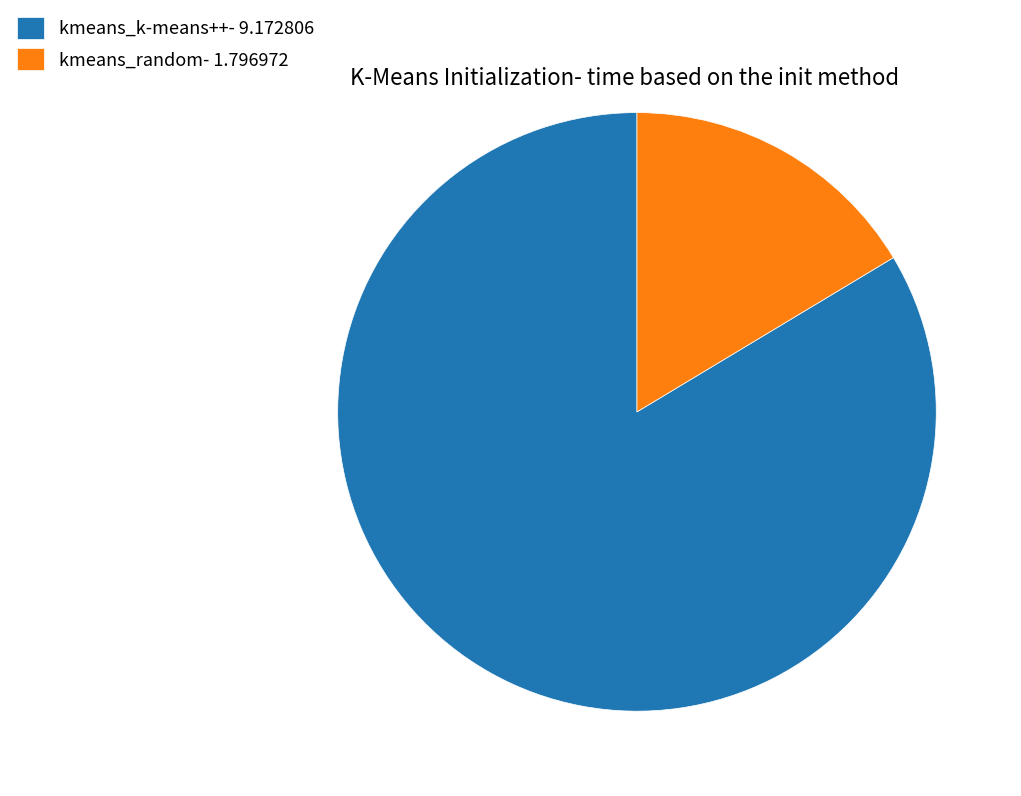

The kmeans_random slice represents 6% of the pie. True or false?

False